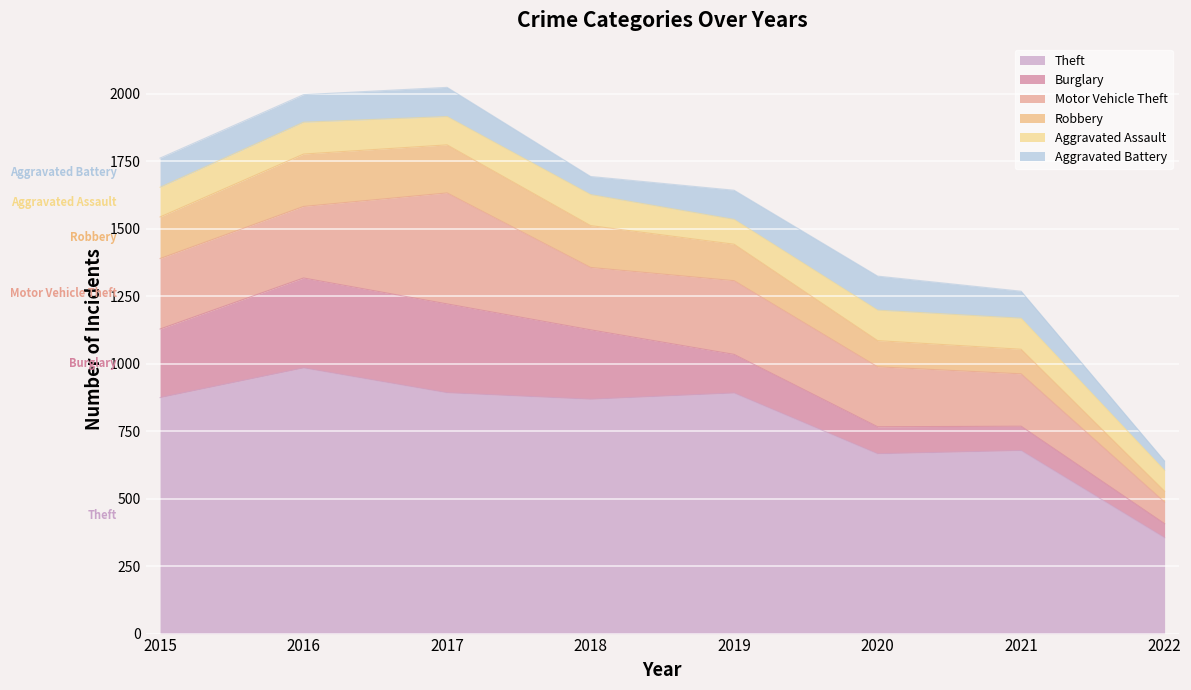

What are all the series names shown in the legend?

Theft, Burglary, Motor Vehicle Theft, Robbery, Aggravated Assault, Aggravated Battery